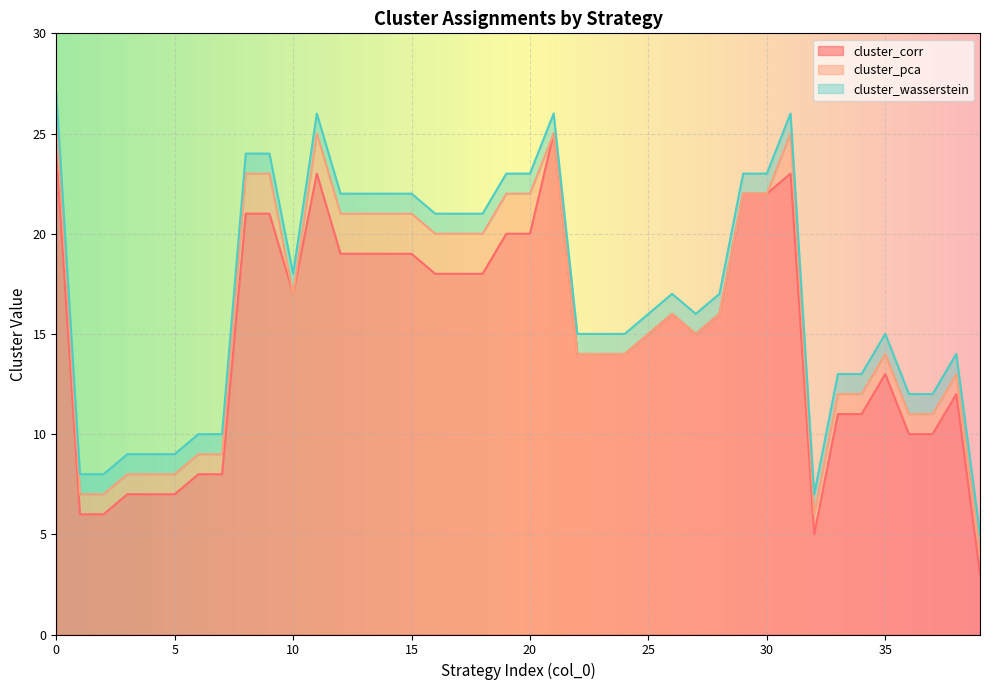

What are all the series names shown in the legend?

cluster_corr, cluster_pca, cluster_wasserstein